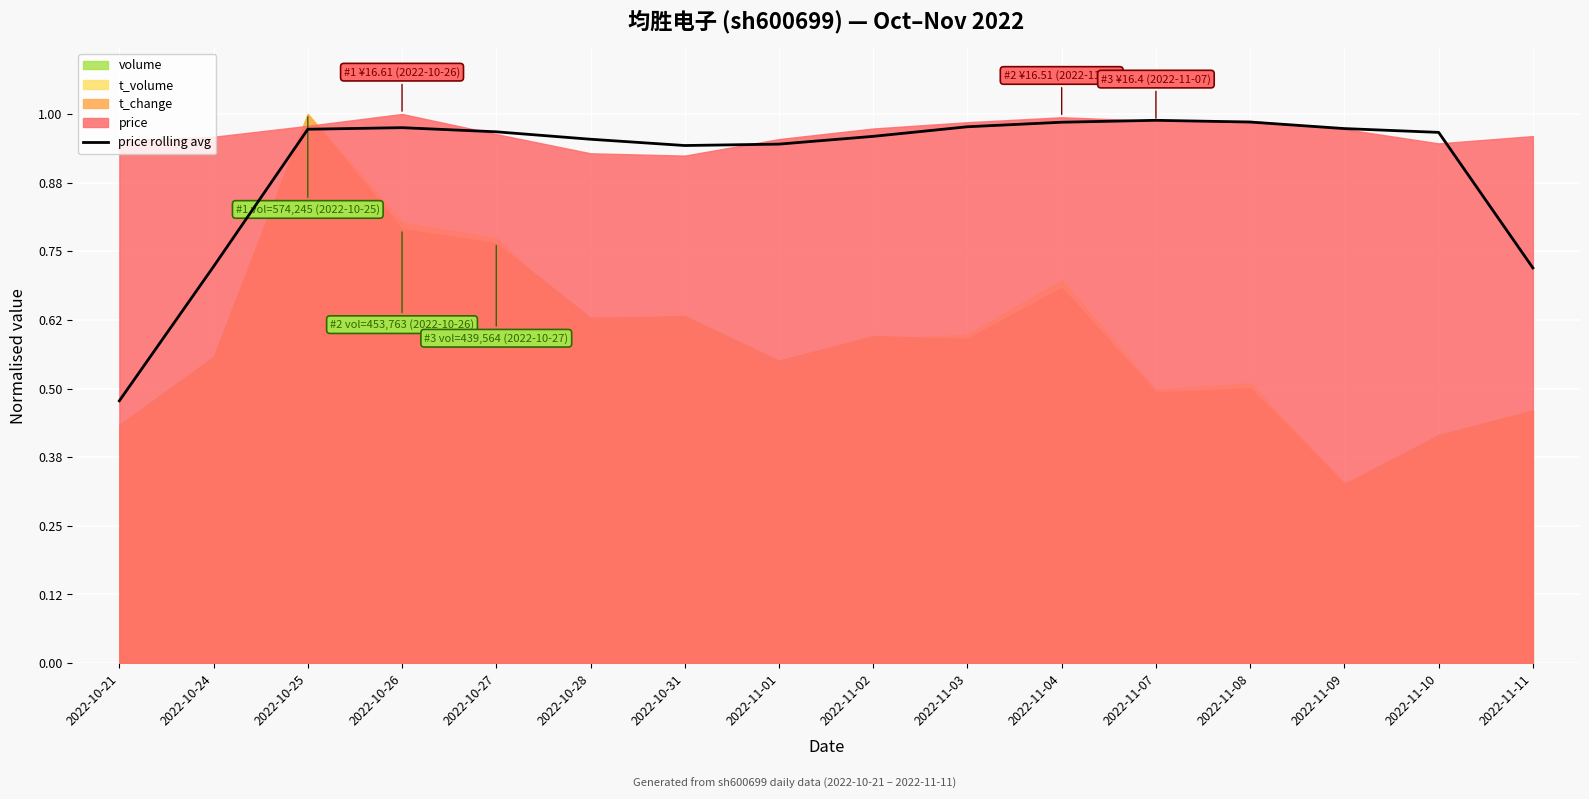

Is it true that price rolling avg equals 1.4 at 2022-10-28?

False